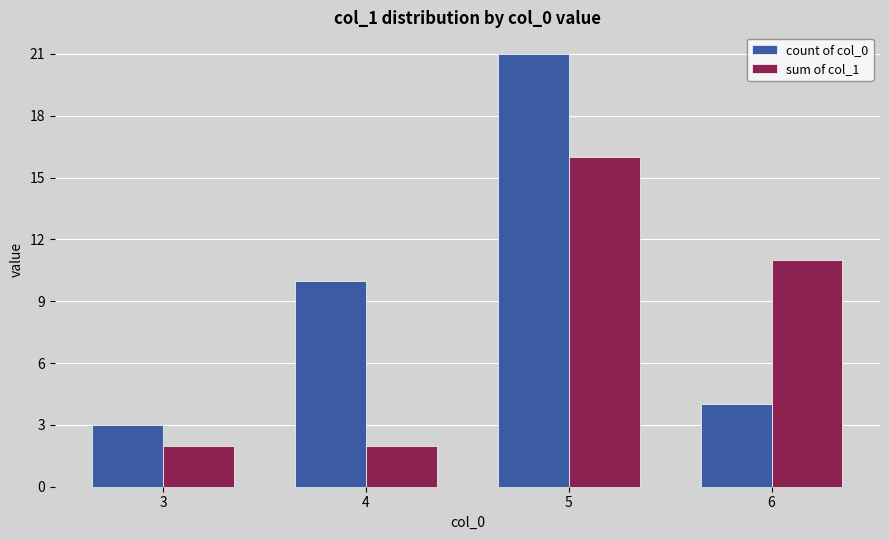

Rank the series at 4 from highest to lowest value.

count of col_0, sum of col_1